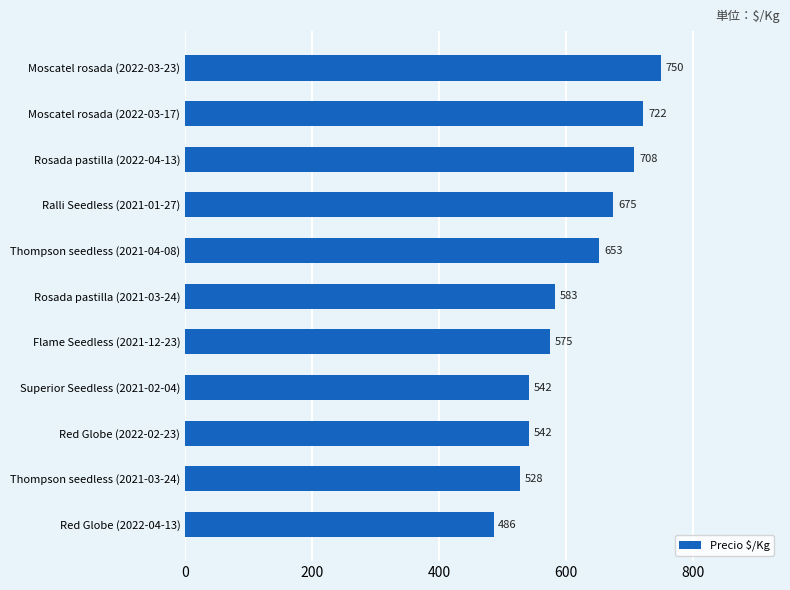

What is the change in value from Red Globe (2022-02-23) to Red Globe (2022-04-13)?

-56